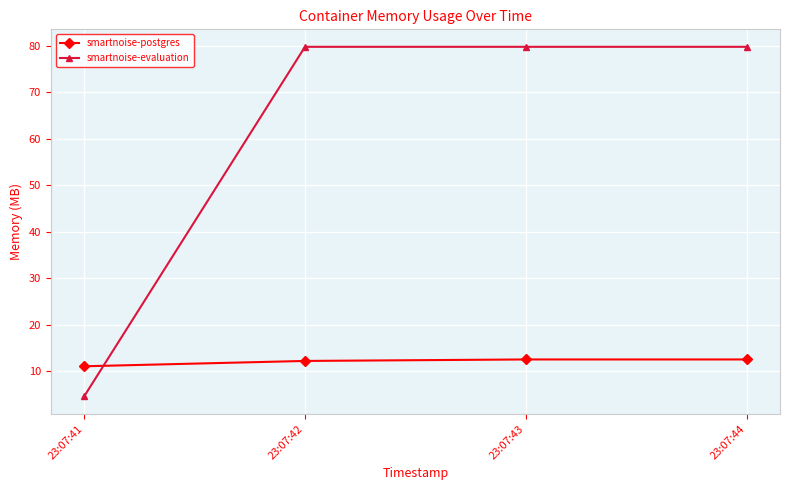

Which series has the widest spread of values?

smartnoise-evaluation